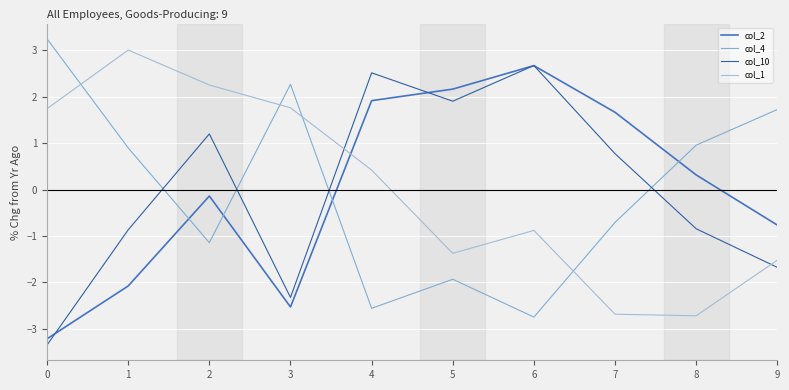

What is the difference between the maximum and second lowest values in the col_2 series?

5.2